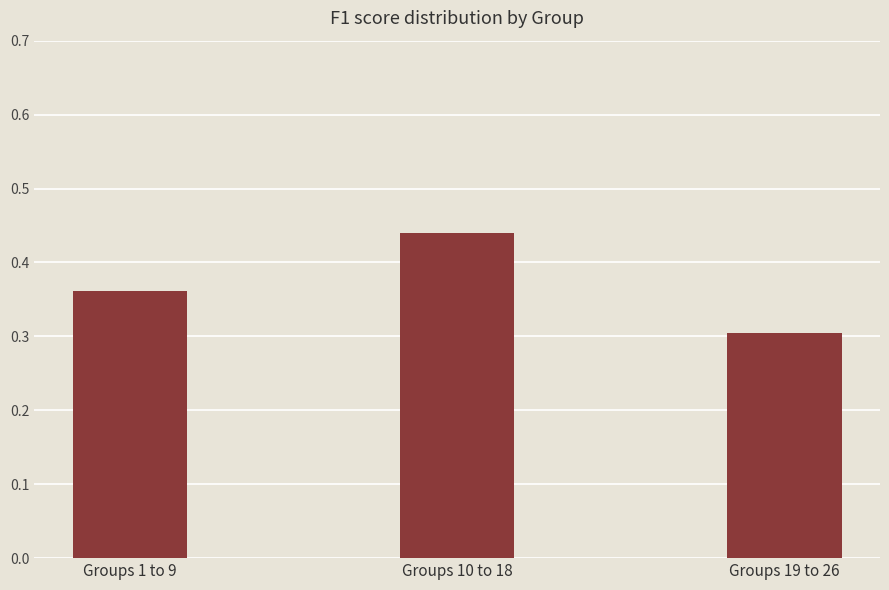

What is the label of the 3rd bar from the left?

Groups 19 to 26